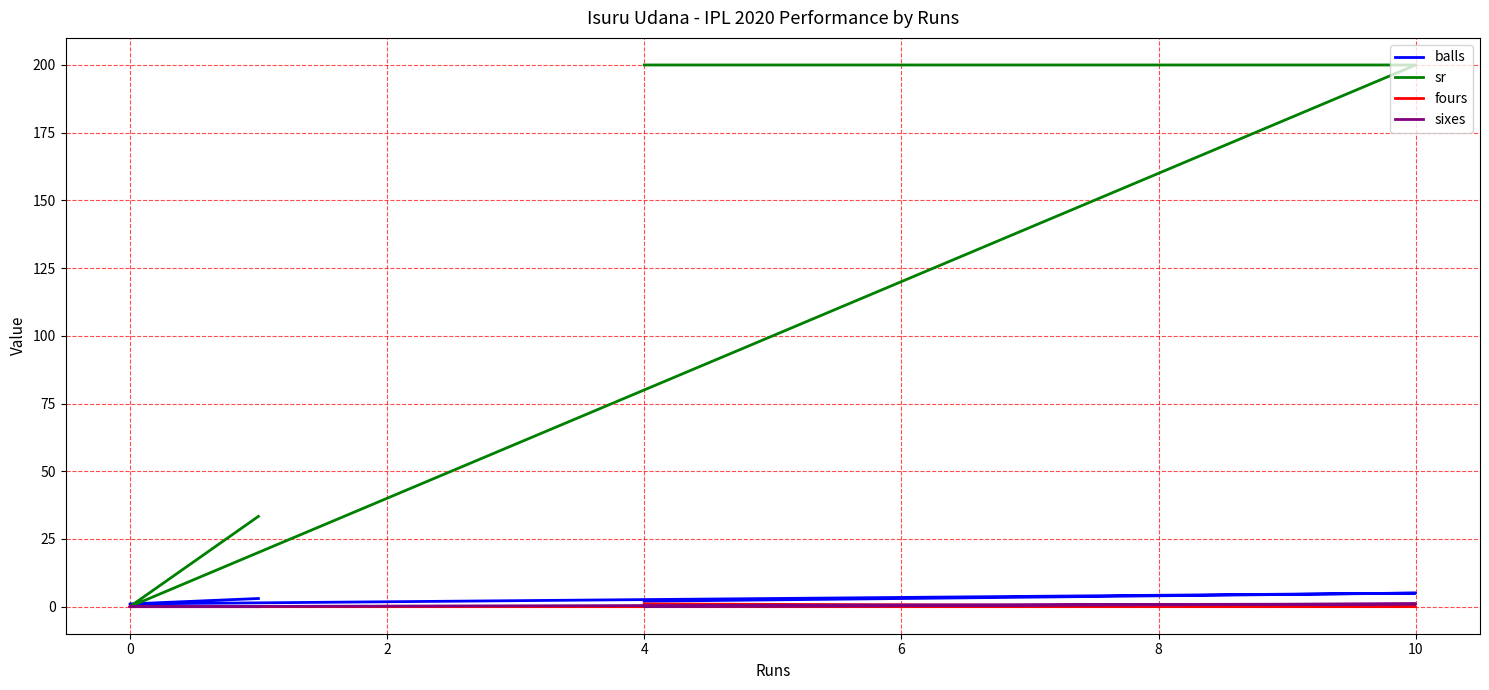

Which series has the largest range (max minus min)?

sr